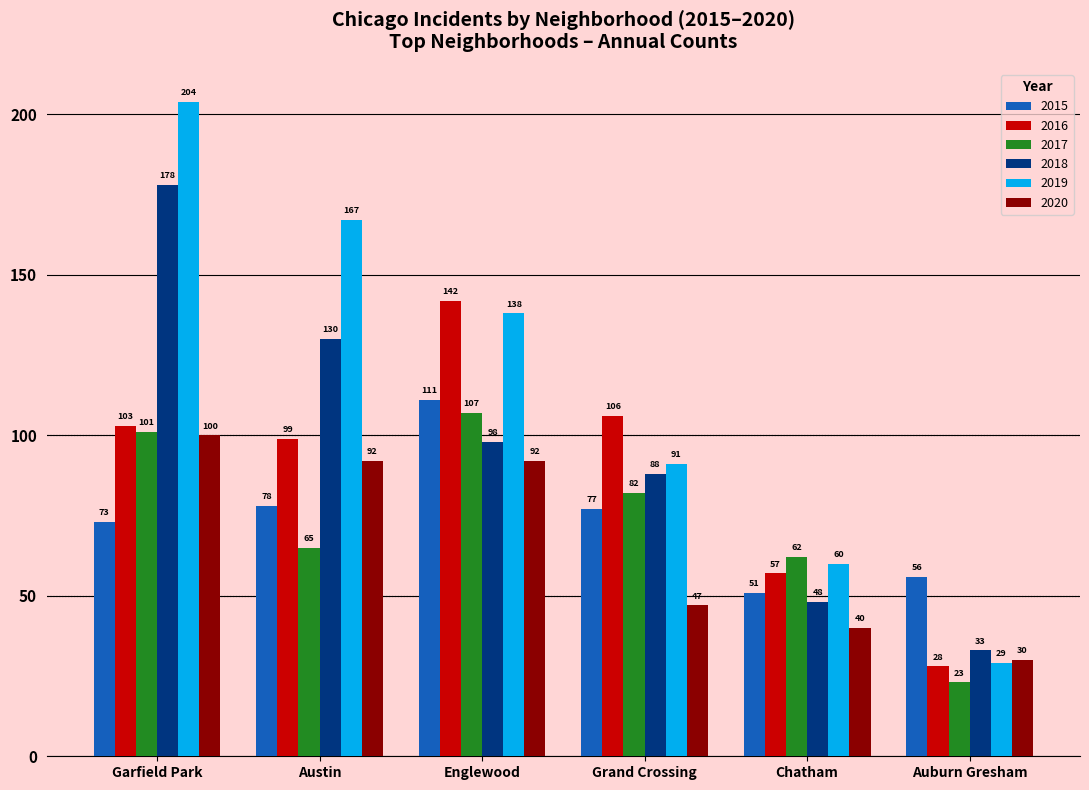

Which series has the widest spread of values?

2019